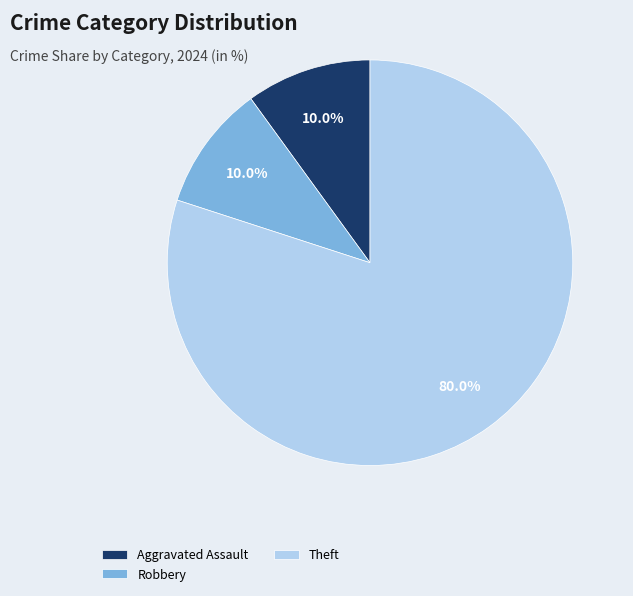

To the nearest percent, what is the difference between the largest and smallest slice percentages?

70%